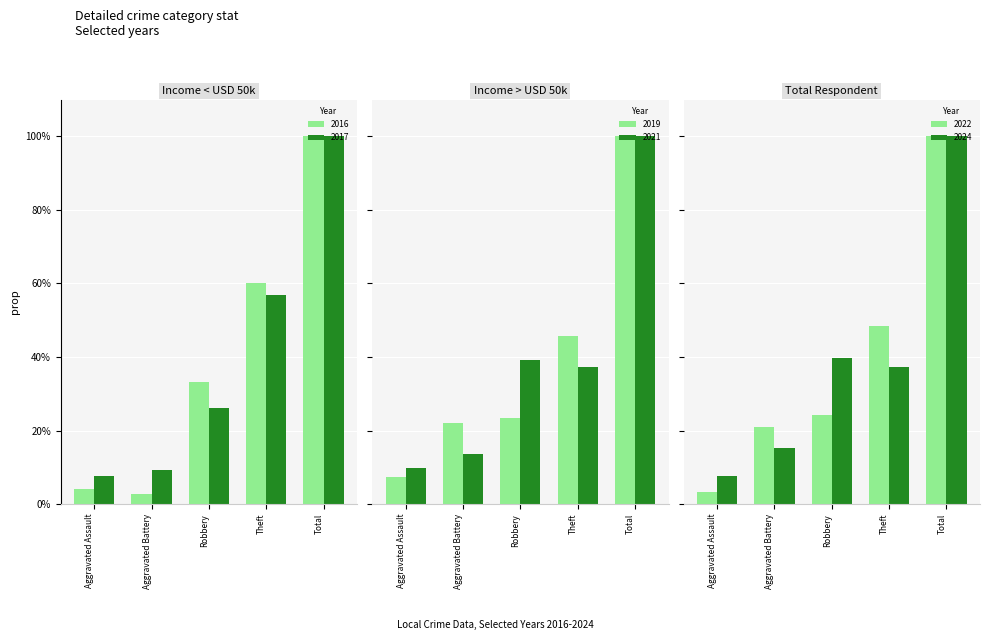

What is the label of the 1st bar from the left?

Aggravated Assault